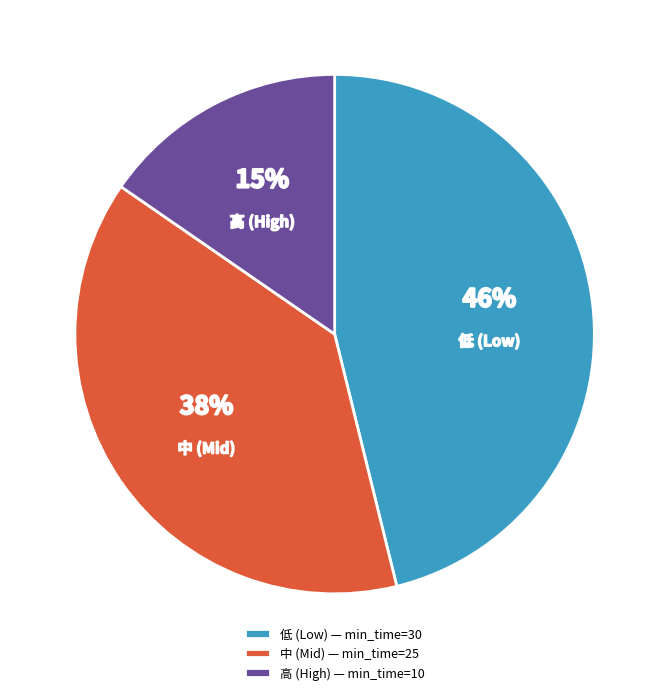

The 高 (High) slice represents 3% of the pie. True or false?

False